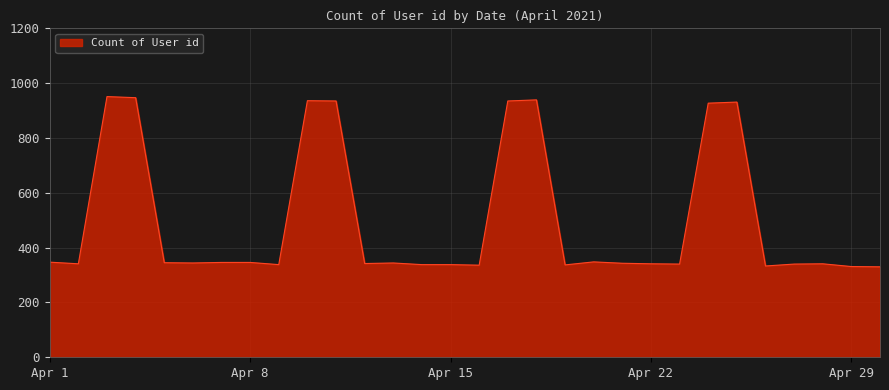

What is the minimum value shown in the chart?

330